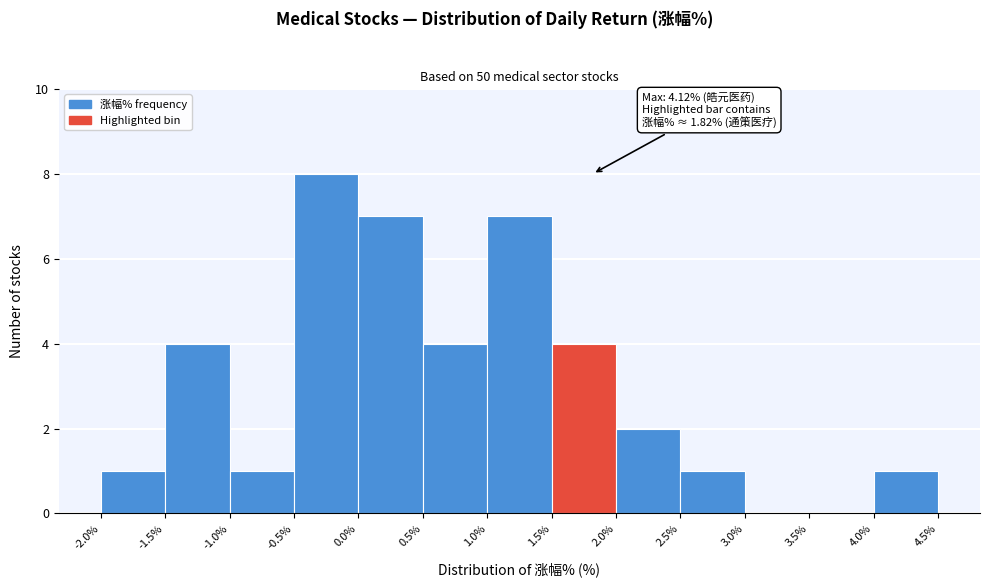

Over which range of the x-axis is the bar tallest?

-0.5% to 0.0%